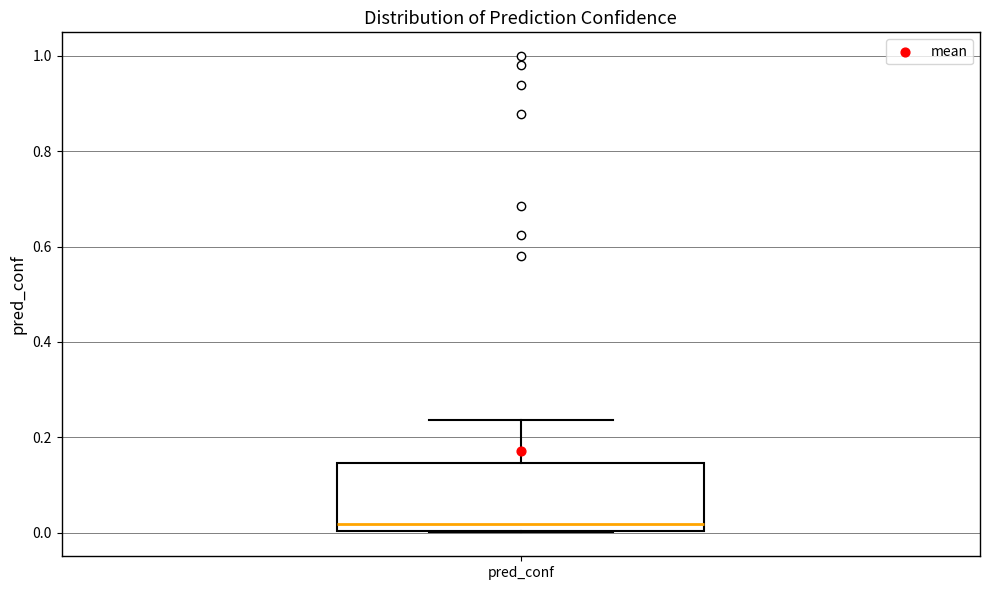

Where is the upper edge of the box for pred_conf on the y-axis? The values are not printed on the chart, so give them approximately, as read against the axis.

0.14